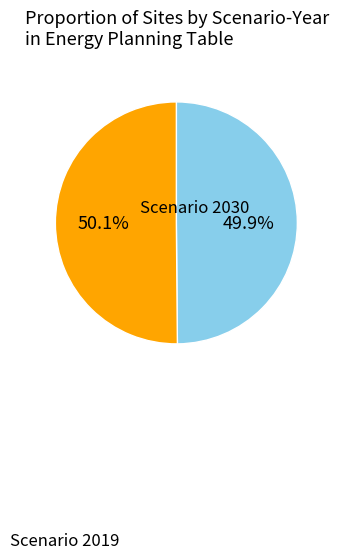

Does any single category account for the majority?

Yes